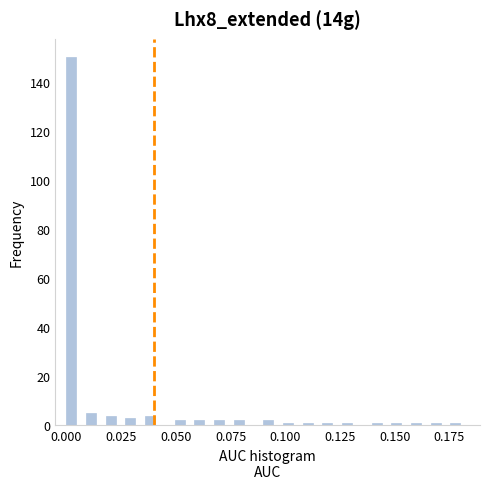

Read against the x-axis, roughly where is the centre of the tallest bar?

0.000